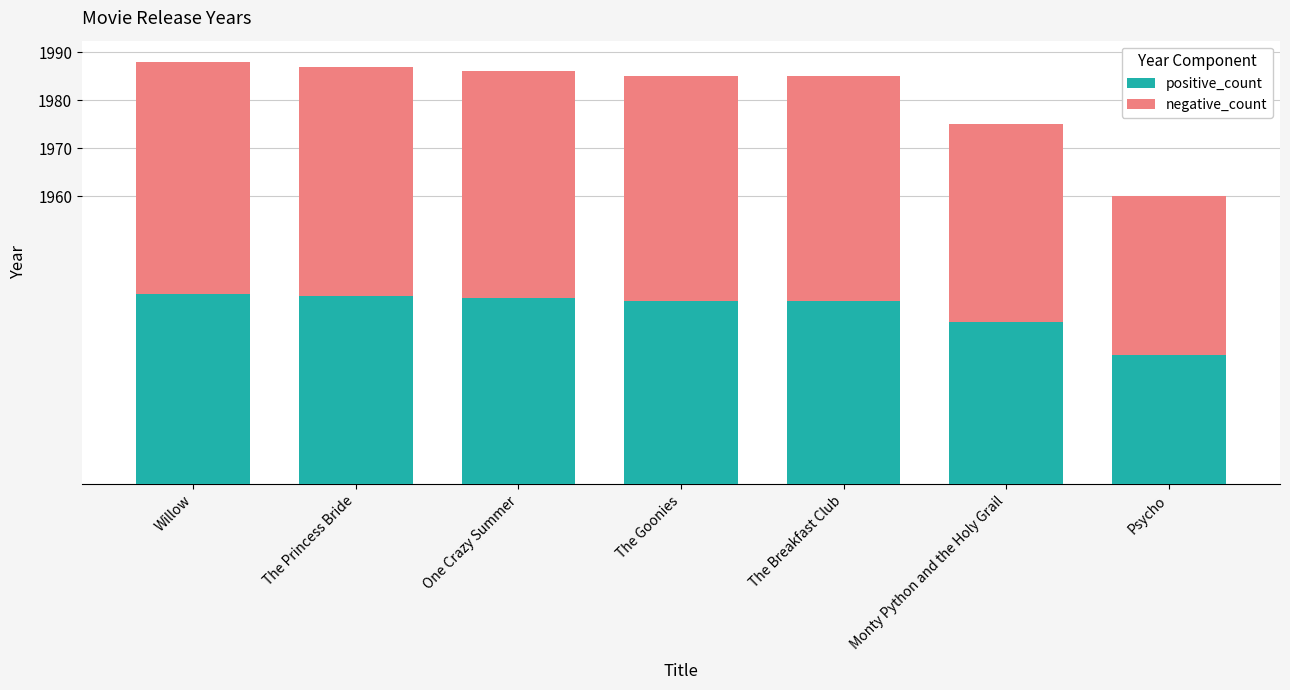

At which label does positive_count first exceed 38?

Willow